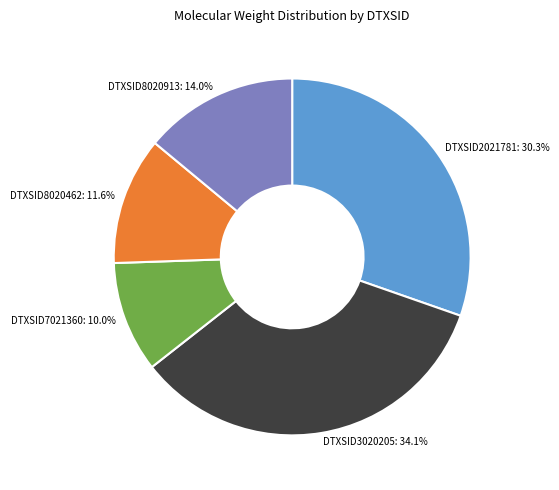

What percentage do DTXSID7021360 and DTXSID3020205 together represent?

44.1%